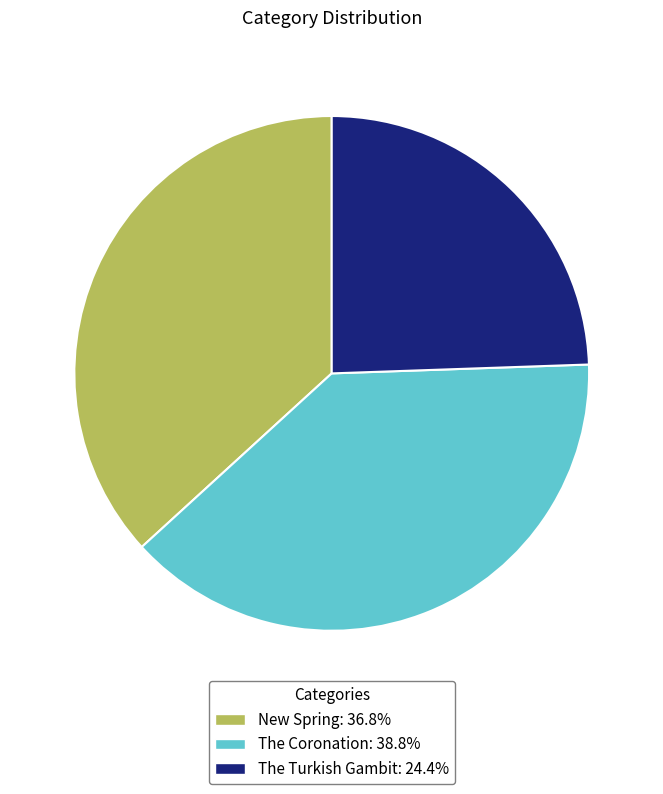

True or false: The Turkish Gambit accounts for 37% of the total.

False